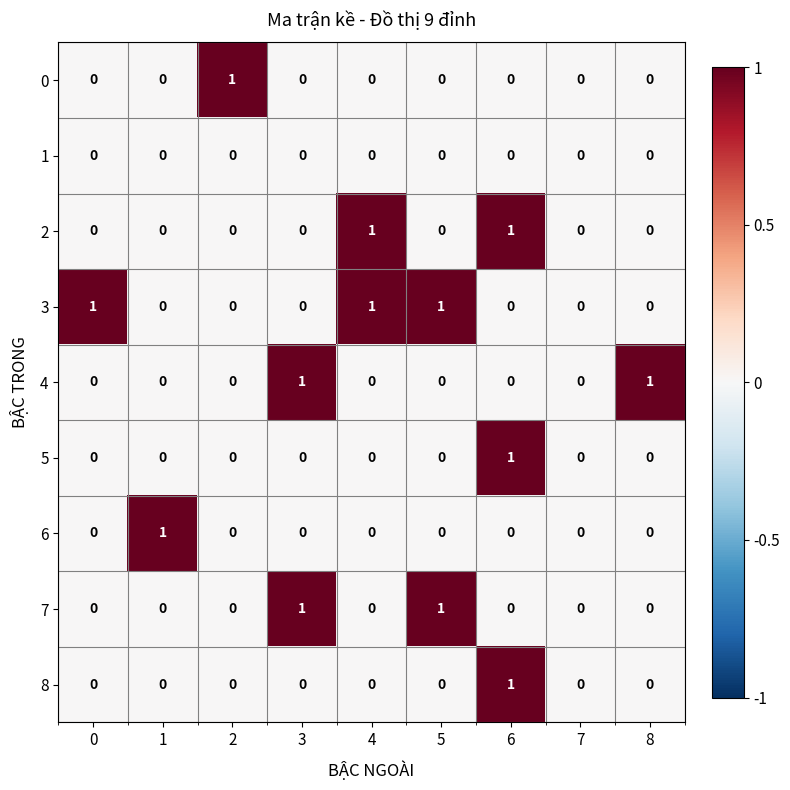

At which label does 5 reach its peak?

6